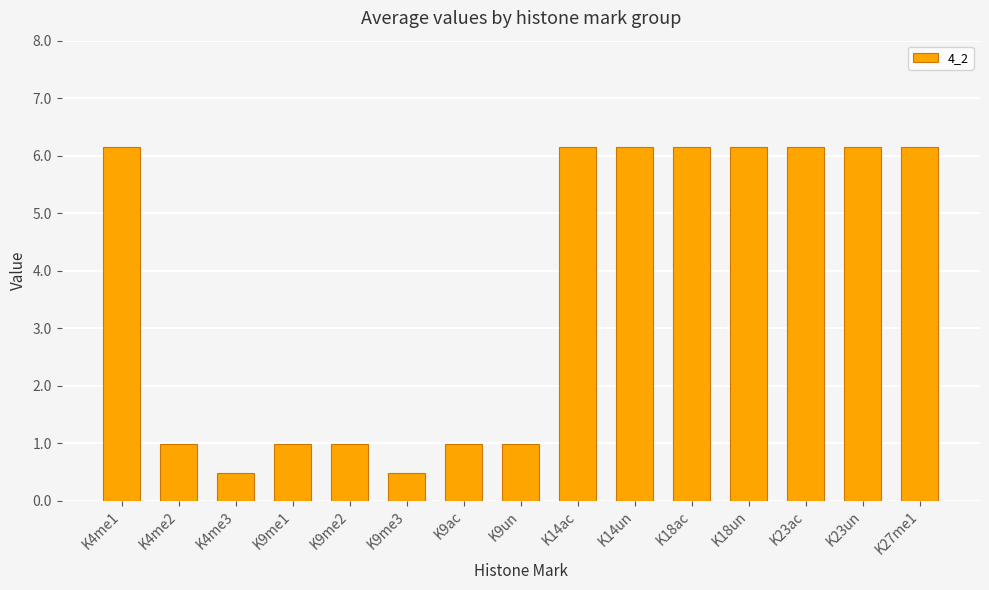

Between K9me2 and K23un, which is larger?

K23un